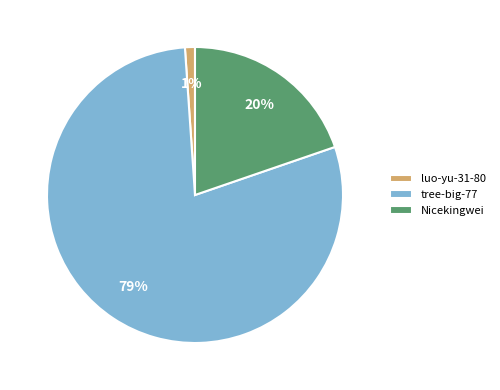

To the nearest percent, what is the difference between the largest and smallest slice percentages?

78%